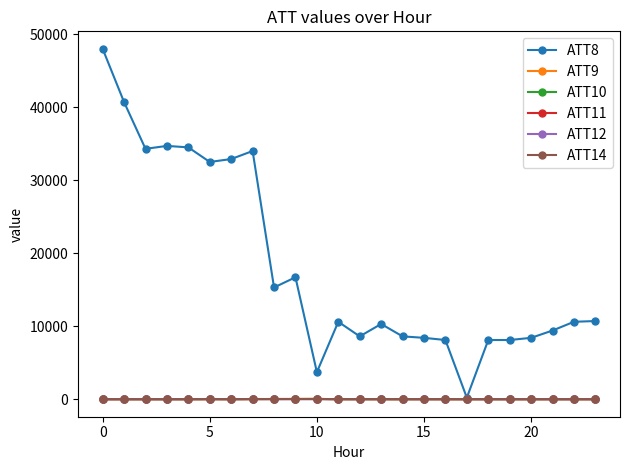

Does the chart have visible grid lines?

No